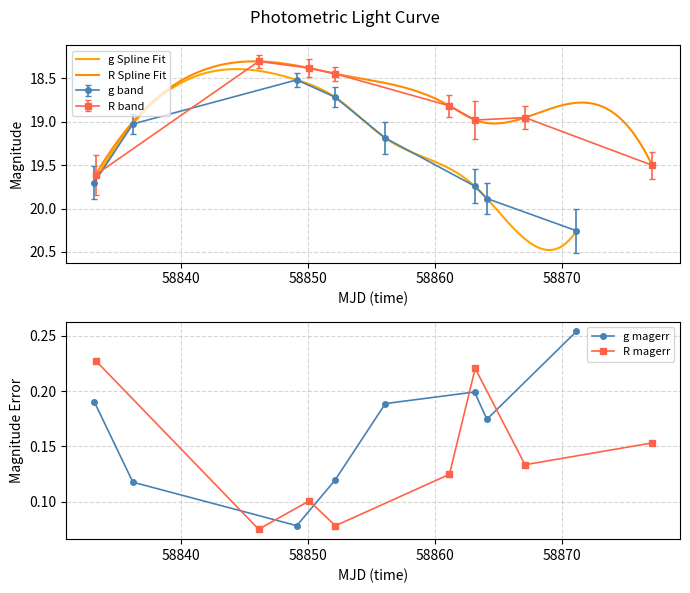

What is the value of the R band point at the 1st from the left?

19.6